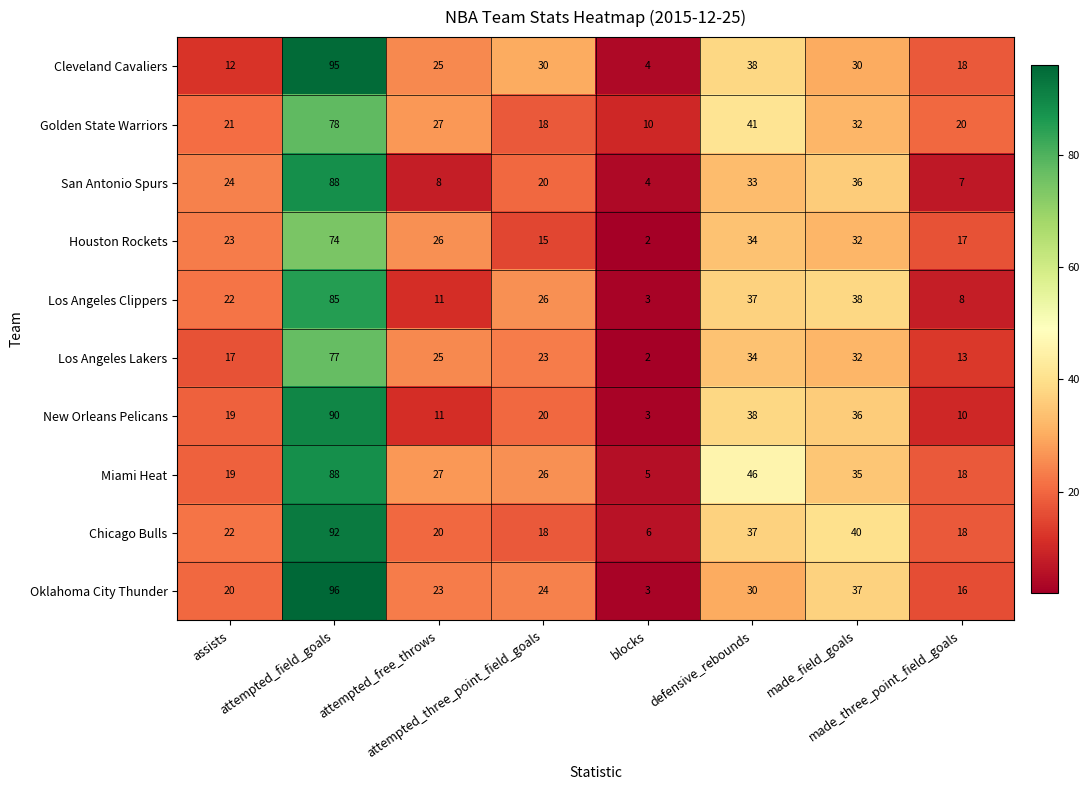

What is the sum of all Golden State Warriors values?

247